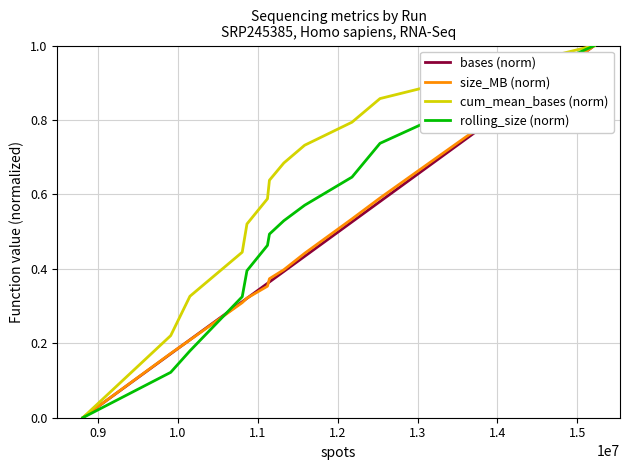

What is the highest value of the bases (norm) series?

1.0